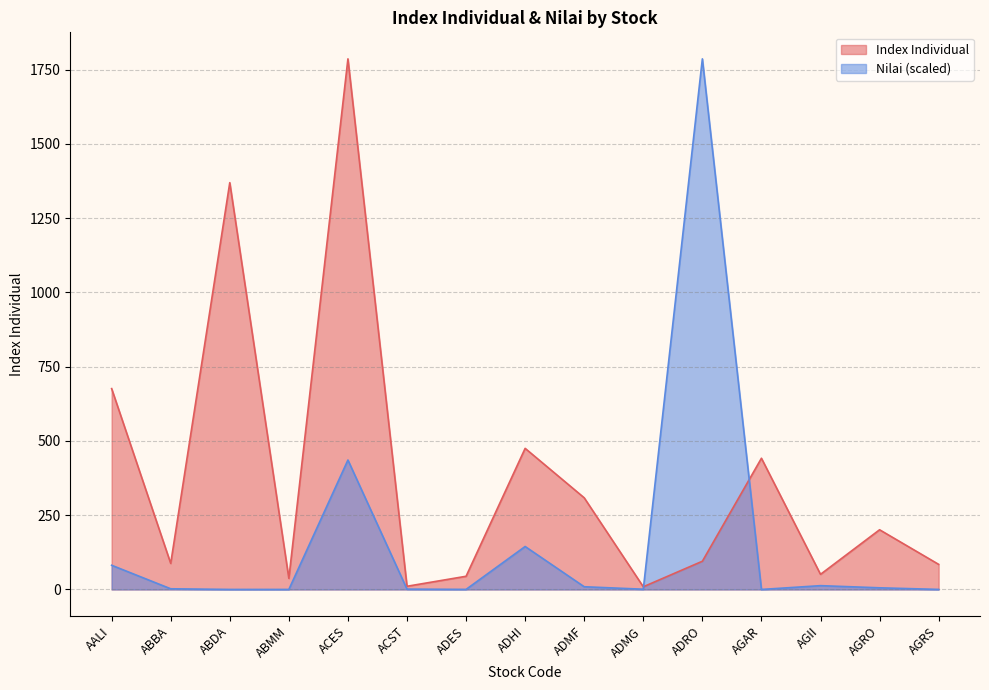

Reading left to right, extract all data points from this chart.

Index Individual: AALI=676.3	ABBA=87.7	ABDA=1369.8	ABMM=37.3	ACES=1786.6	ACST=10.7	ADES=44.4	ADHI=475.1	ADMF=308.6	ADMG=9.0	ADRO=95.0	AGAR=441.8	AGII=50.9	AGRO=201.0	AGRS=84.5
Nilai: AALI=81.5	ABBA=2.3	ABDA=0.0	ABMM=0.0	ACES=435.8	ACST=1.1	ADES=0.2	ADHI=144.6	ADMF=9.1	ADMG=0.8	ADRO=1786.6	AGAR=0.0	AGII=12.8	AGRO=5.5	AGRS=0.1